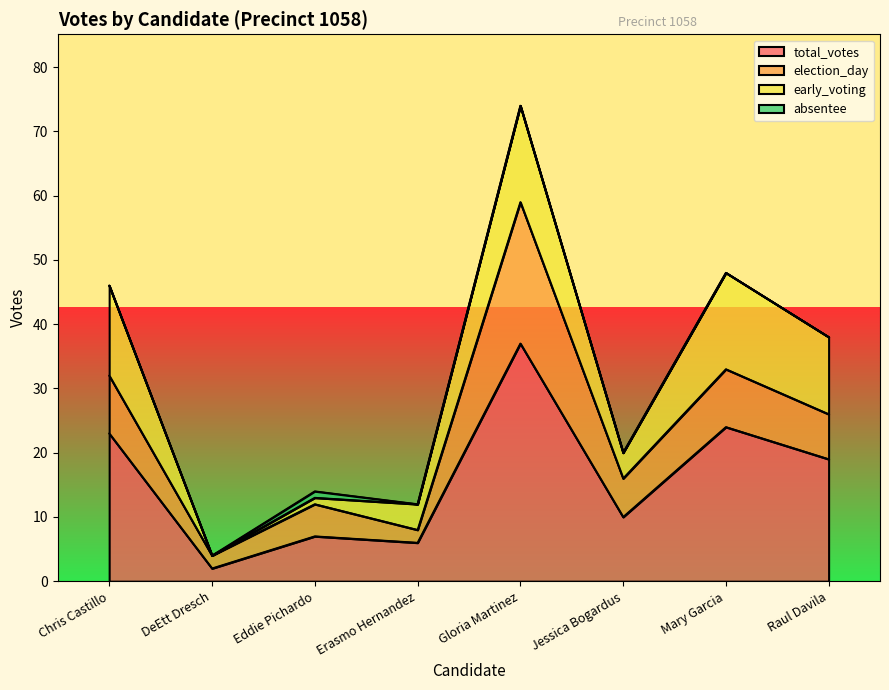

Count the number of data series in this chart.

4